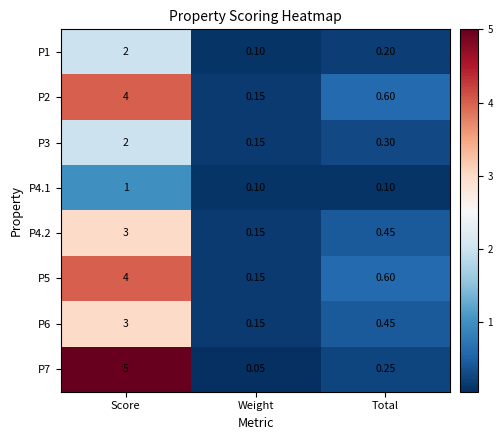

Where is P7 nearest to the value 2?

Total